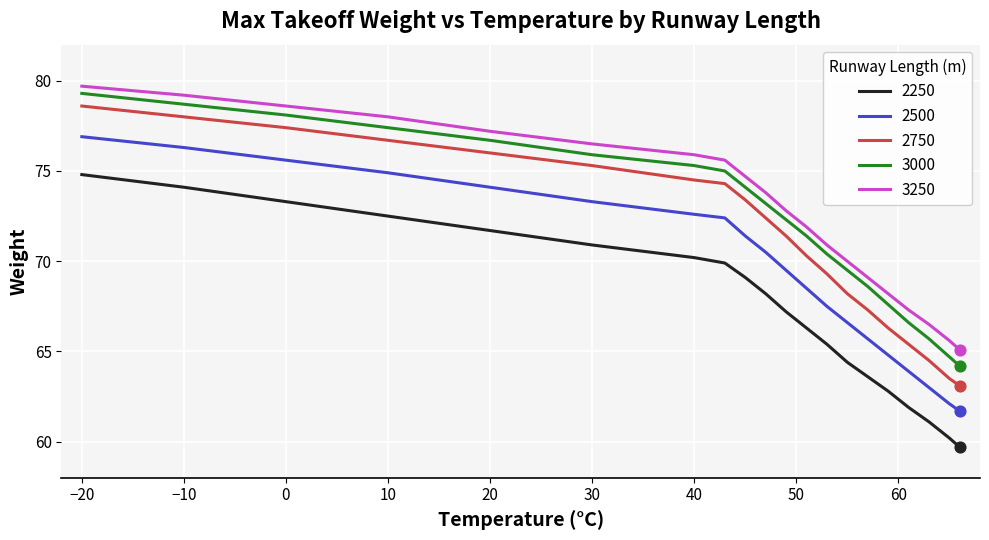

What is the greatest value displayed?

79.7